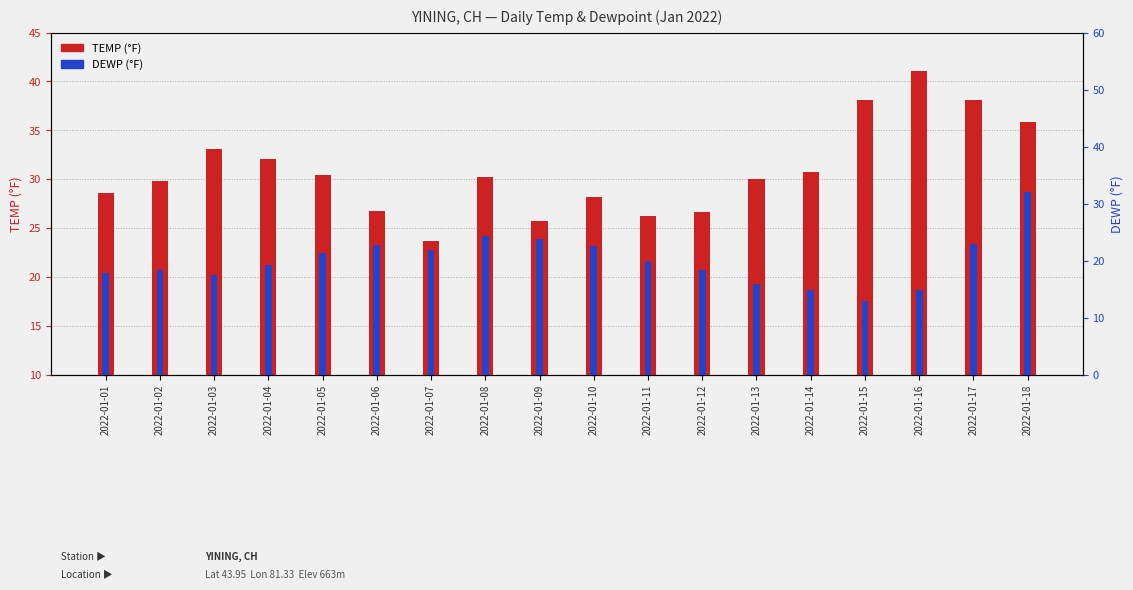

Is it true that DEWP (°F) equals 32.1 at 2022-01-18?

True